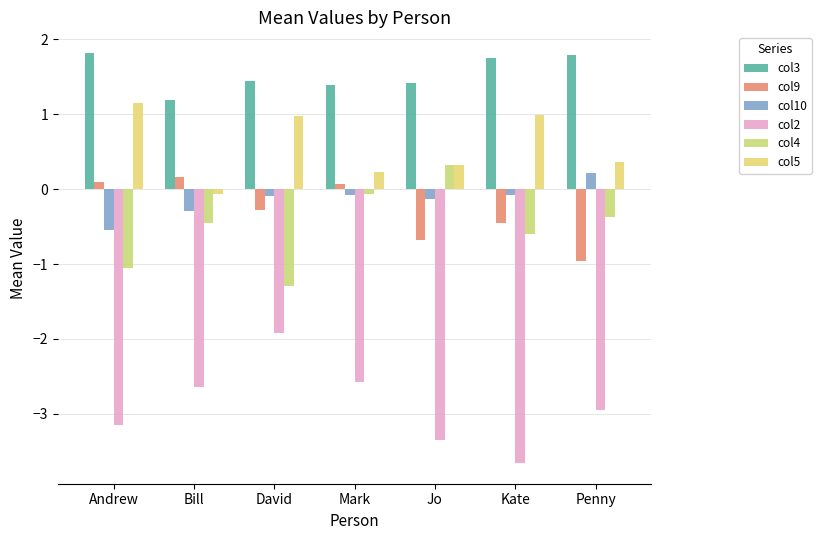

Reading left to right, what are all the values shown in this chart?

col3: Andrew=1.8	Bill=1.2	David=1.4	Mark=1.4	Jo=1.4	Kate=1.7	Penny=1.8
col9: Andrew=0.1	Bill=0.2	David=-0.3	Mark=0.1	Jo=-0.7	Kate=-0.5	Penny=-1.0
col10: Andrew=-0.5	Bill=-0.3	David=-0.1	Mark=-0.1	Jo=-0.1	Kate=-0.1	Penny=0.2
col2: Andrew=-3.2	Bill=-2.6	David=-1.9	Mark=-2.6	Jo=-3.4	Kate=-3.7	Penny=-3.0
col4: Andrew=-1.0	Bill=-0.5	David=-1.3	Mark=-0.1	Jo=0.3	Kate=-0.6	Penny=-0.4
col5: Andrew=1.1	Bill=-0.1	David=1.0	Mark=0.2	Jo=0.3	Kate=1.0	Penny=0.4